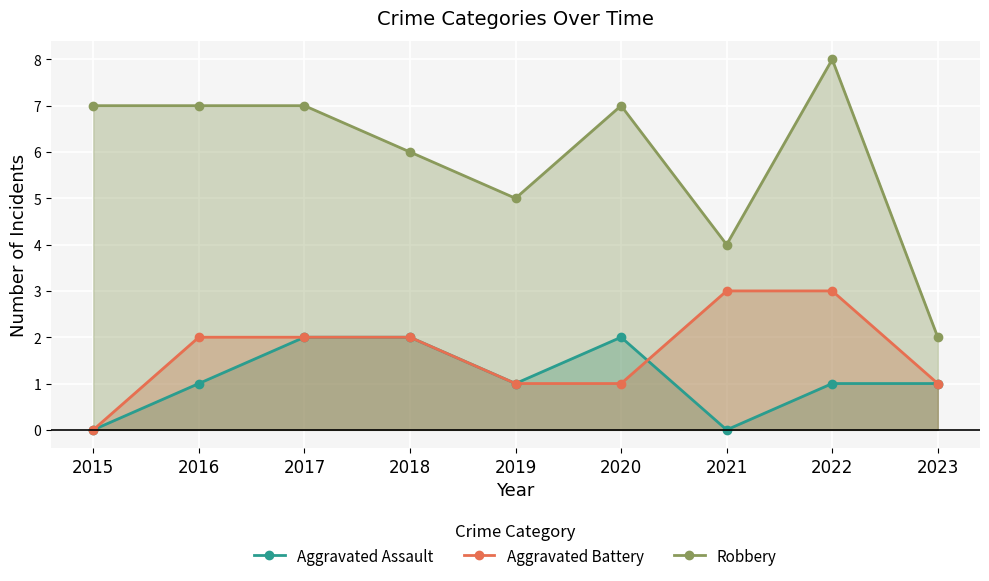

How many data points in Robbery are above 7?

1